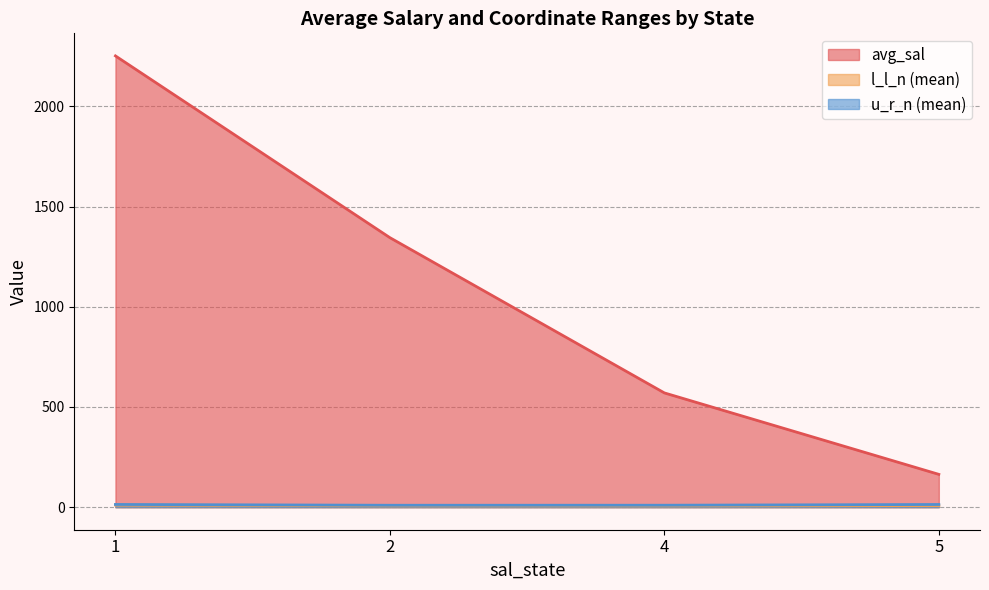

Is the value of u_r_n at 1 greater than the value of avg_sal at 4?

No